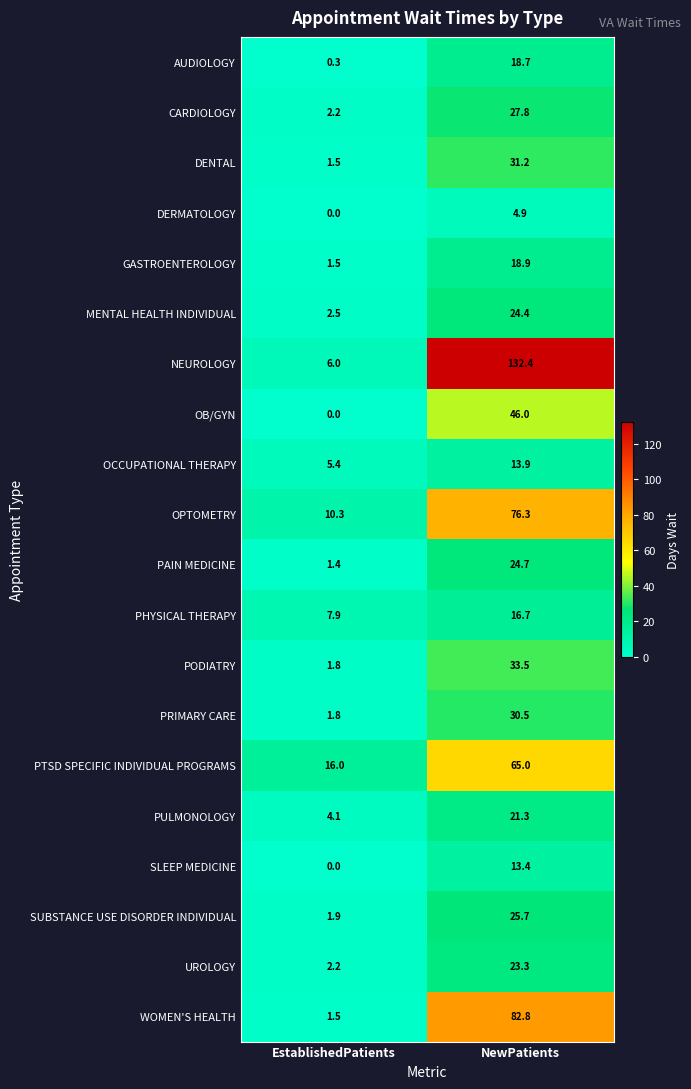

At which label does GASTROENTEROLOGY reach its minimum?

EstablishedPatients